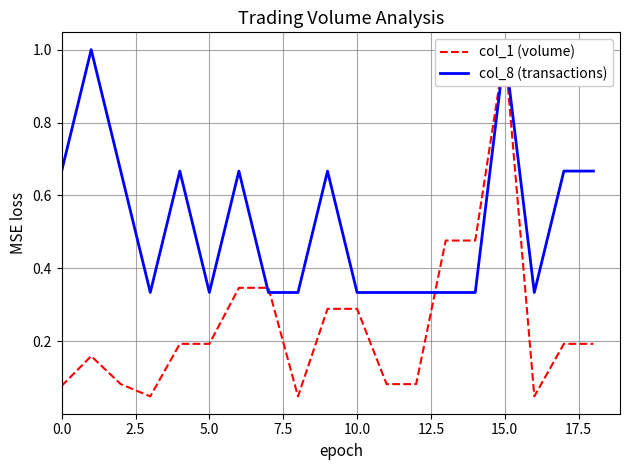

At 9, list the series in order from largest to smallest.

col_8 (transactions), col_1 (volume)